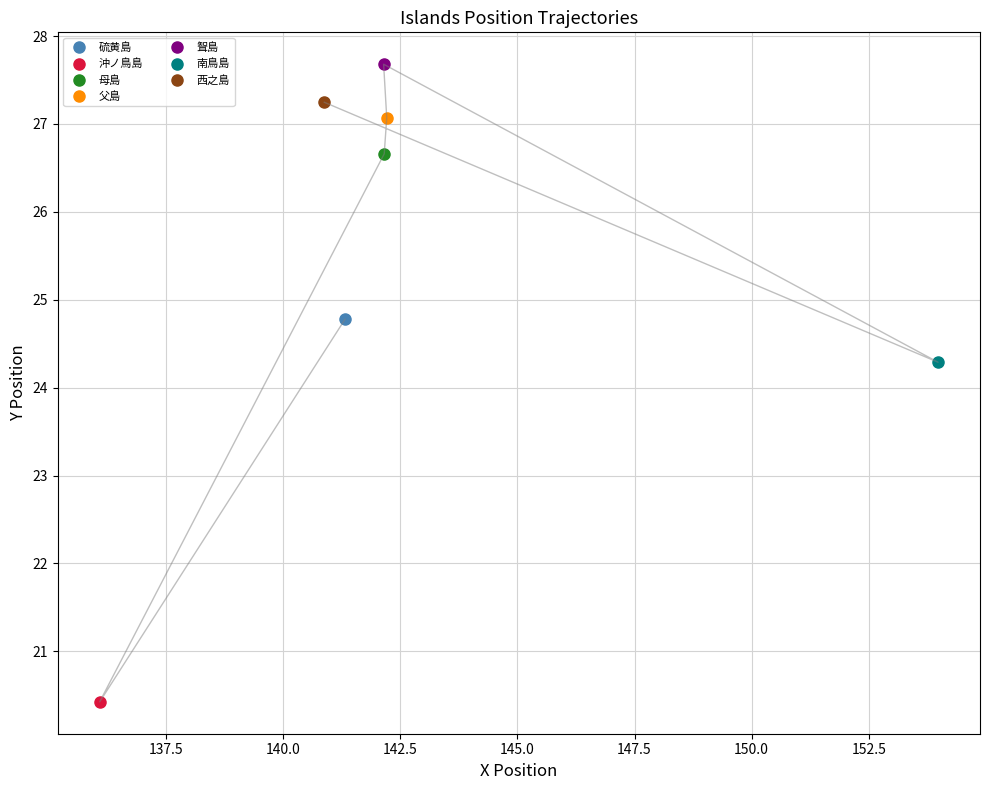

Reading left to right, list all the values displayed in this chart.

24.8	20.4	26.7	27.1	27.7	24.3	27.2